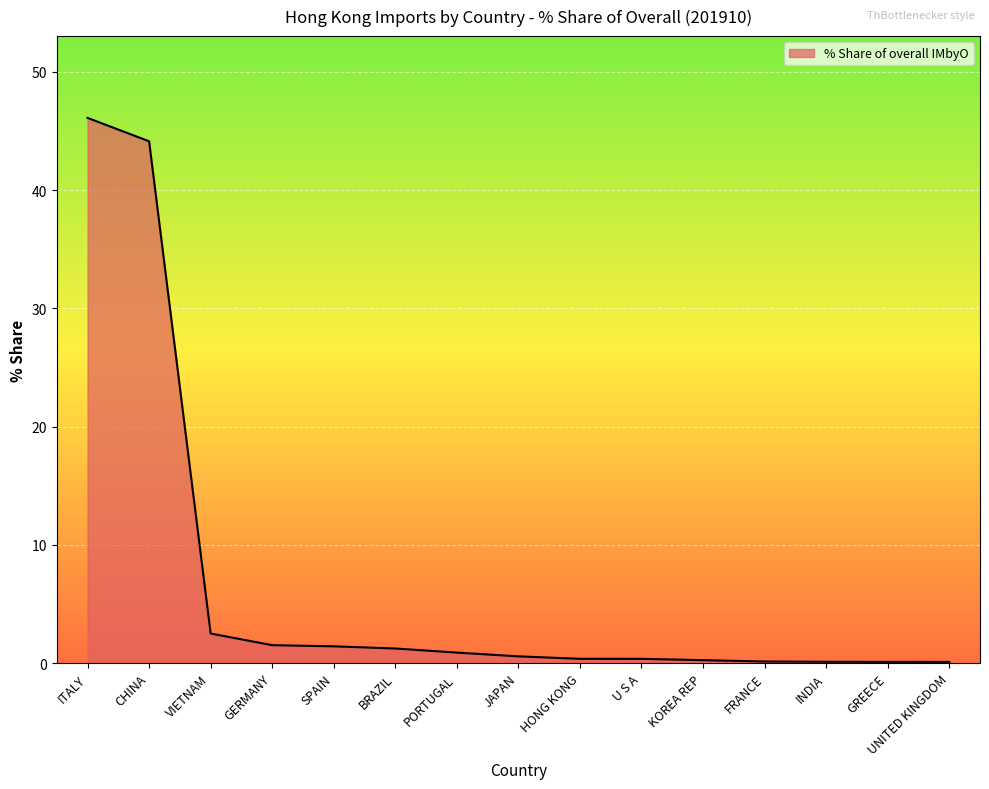

Which category has the highest value across all series?

ITALY